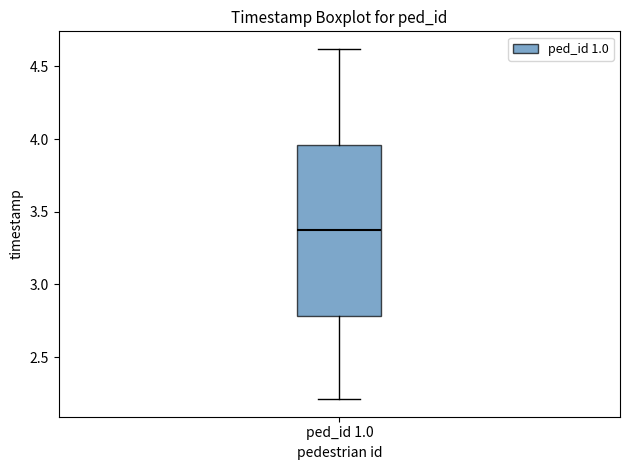

Where does the upper whisker of the box for ped_id 1.0 end on the y-axis? The values are not printed on the chart, so give them approximately, as read against the axis.

4.60